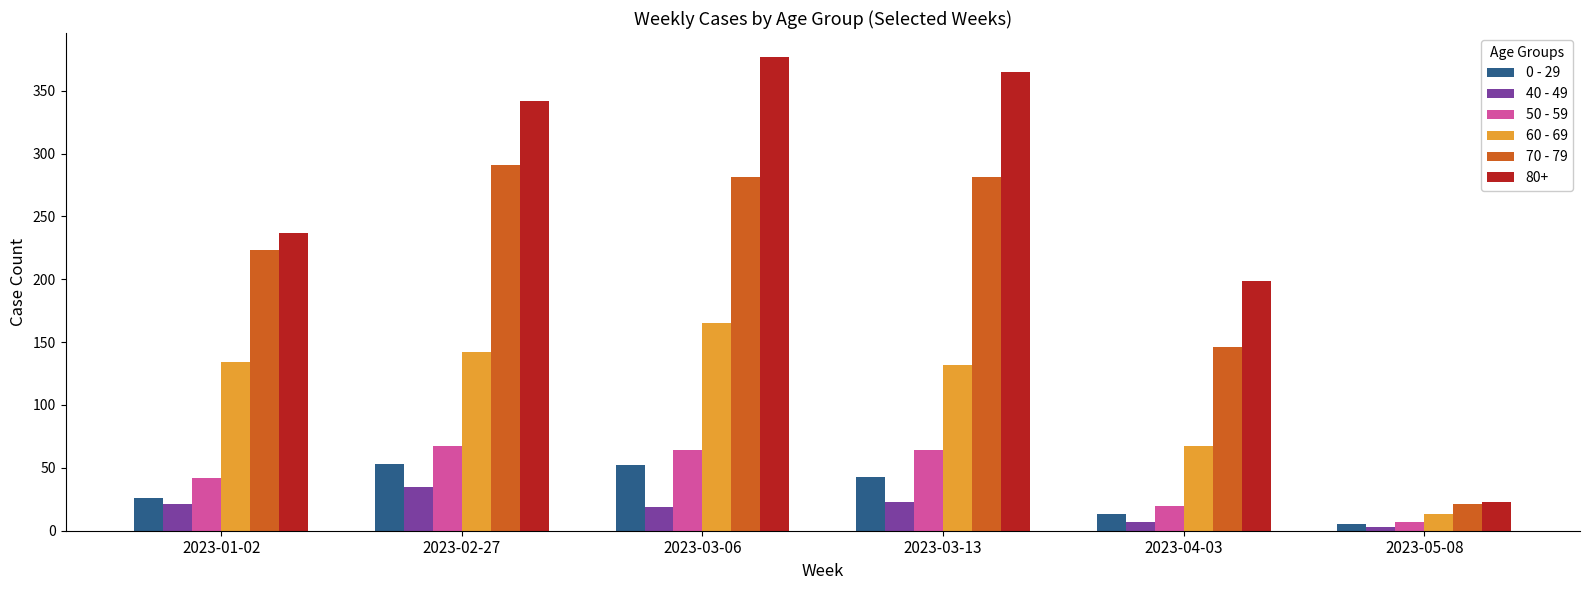

The 50 - 59 series shows 7 at 2023-05-08. True or false?

True